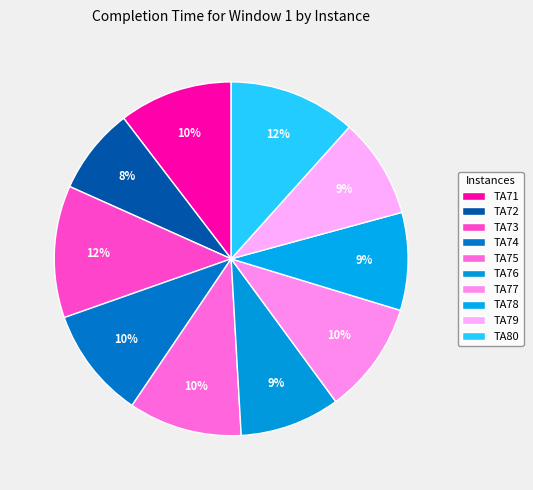

To the nearest percent, what is the difference between the TA73 and TA78 slice percentages?

3%